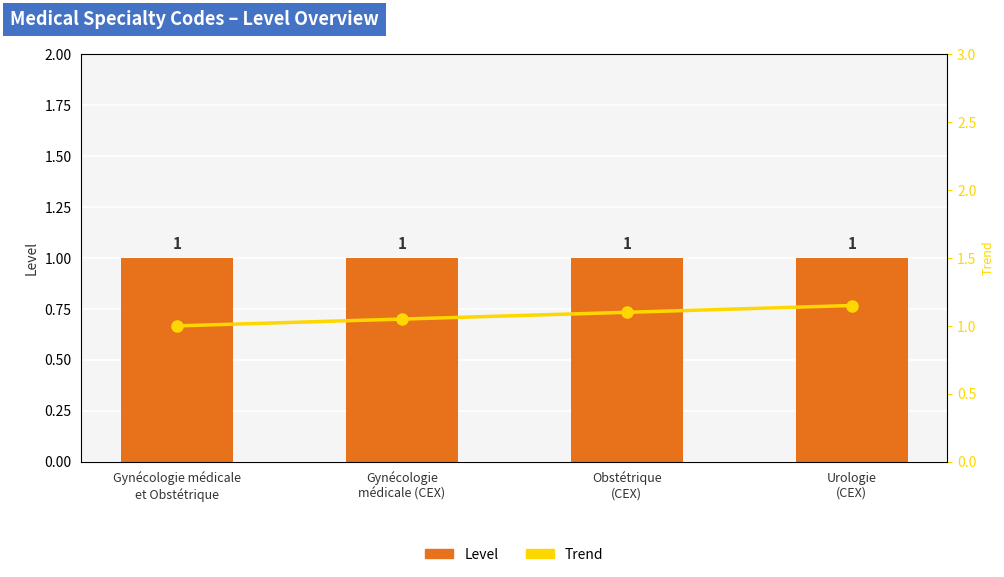

What is the lowest value of the Trend series?

1.0